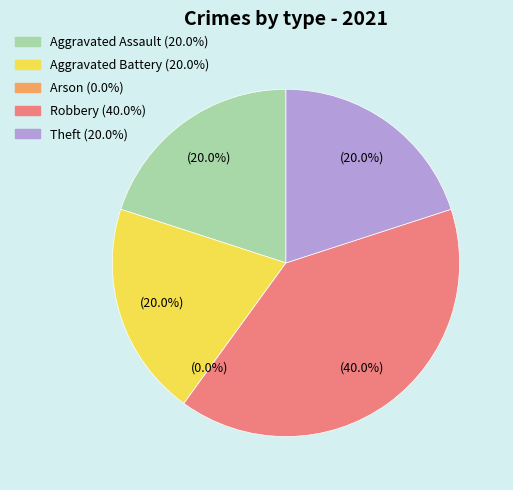

Combined, what portion of the pie is Aggravated Battery and Robbery?

60.0%